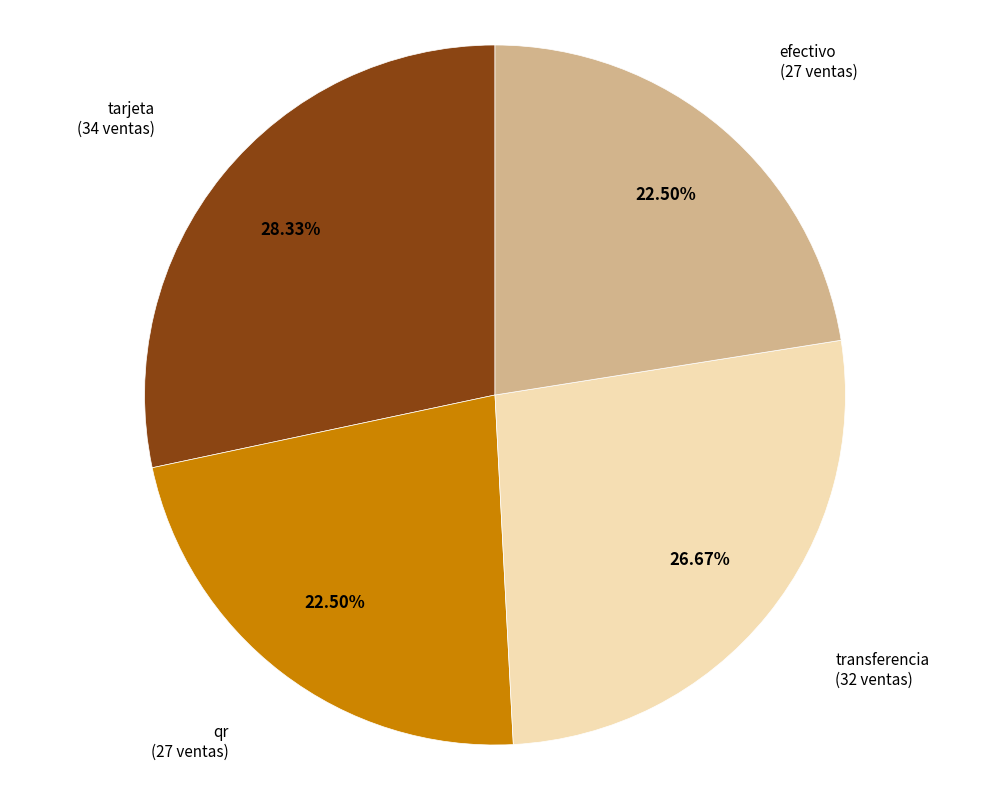

The transferencia slice represents 17% of the pie. True or false?

False